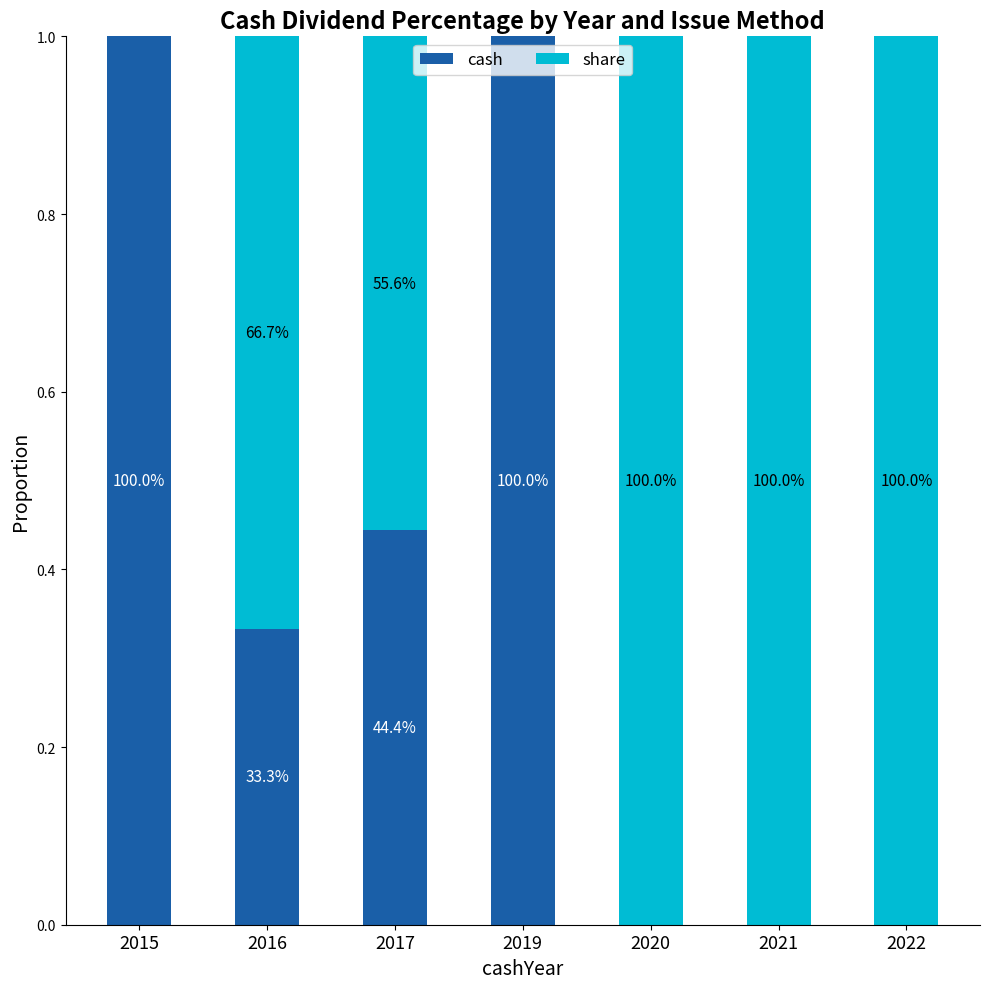

What is the difference between the second highest and minimum values in the share series?

1.0